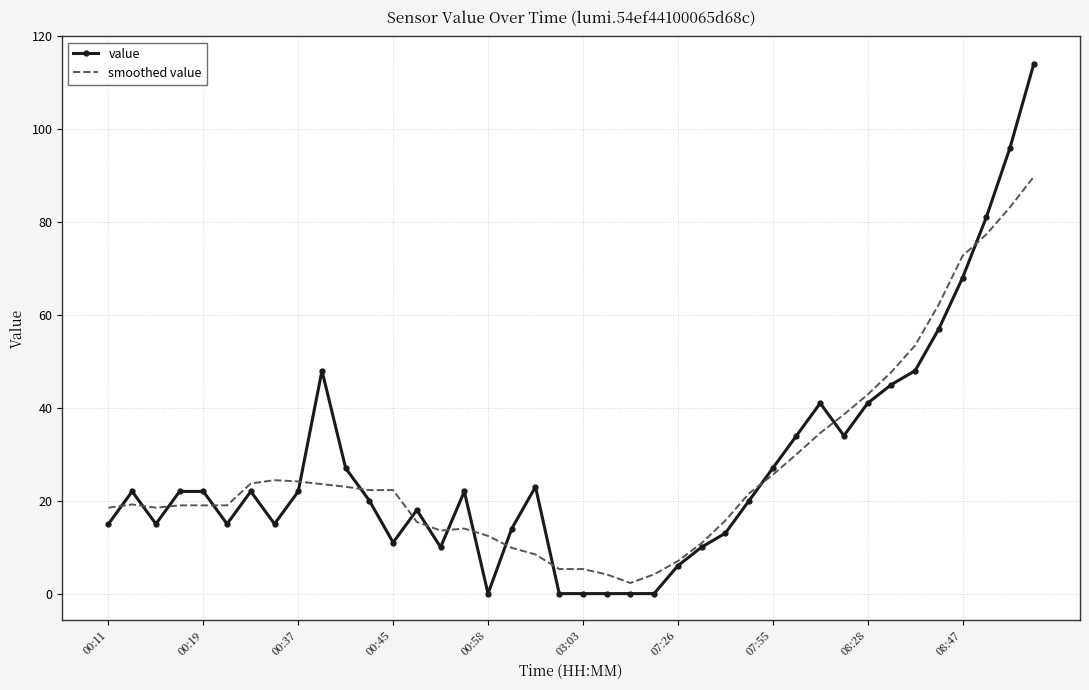

Which series has the widest spread of values?

value